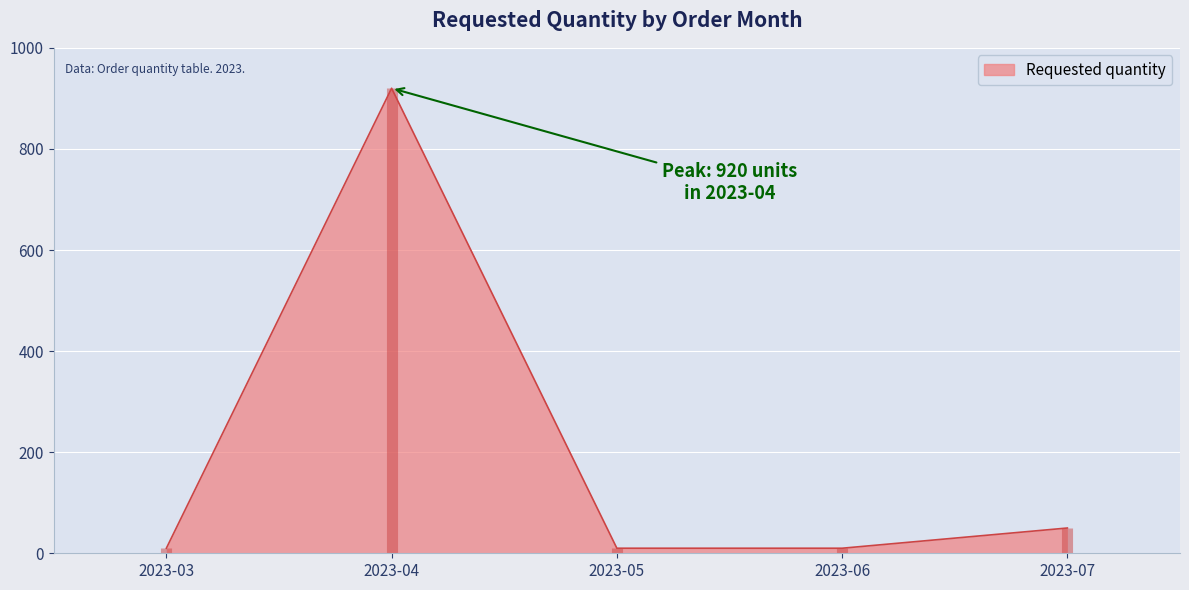

Rank the categories by value from highest to lowest.

2023-04, 2023-07, 2023-03, 2023-05, 2023-06